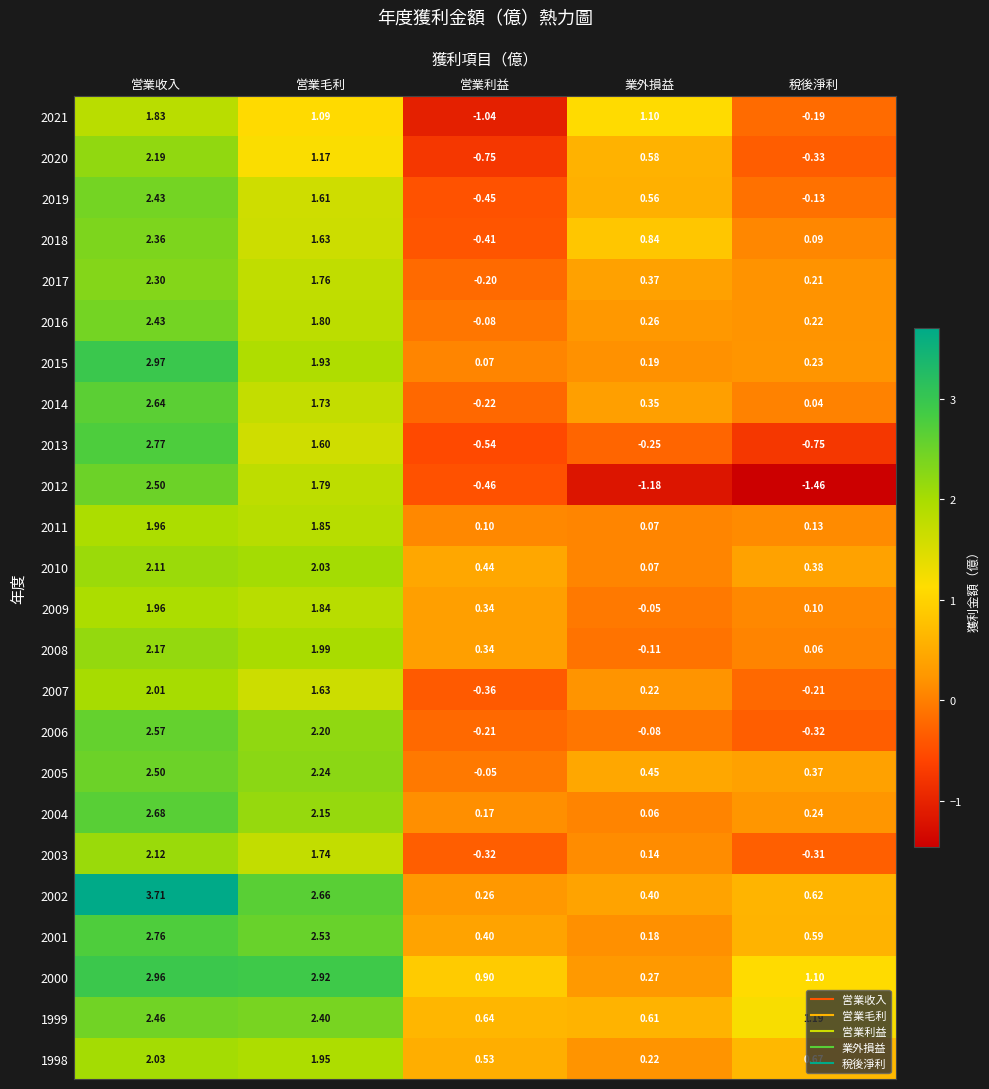

Which label corresponds to the largest value in the chart?

営業收入